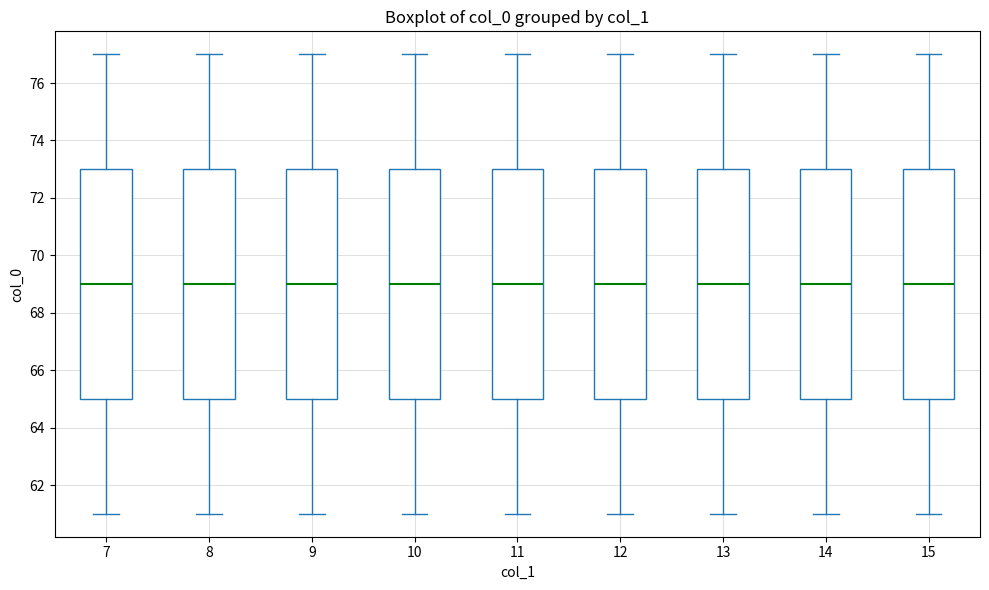

Where does the lower whisker of the box at x = 15 end on the y-axis? The values are not printed on the chart, so give them approximately, as read against the axis.

61